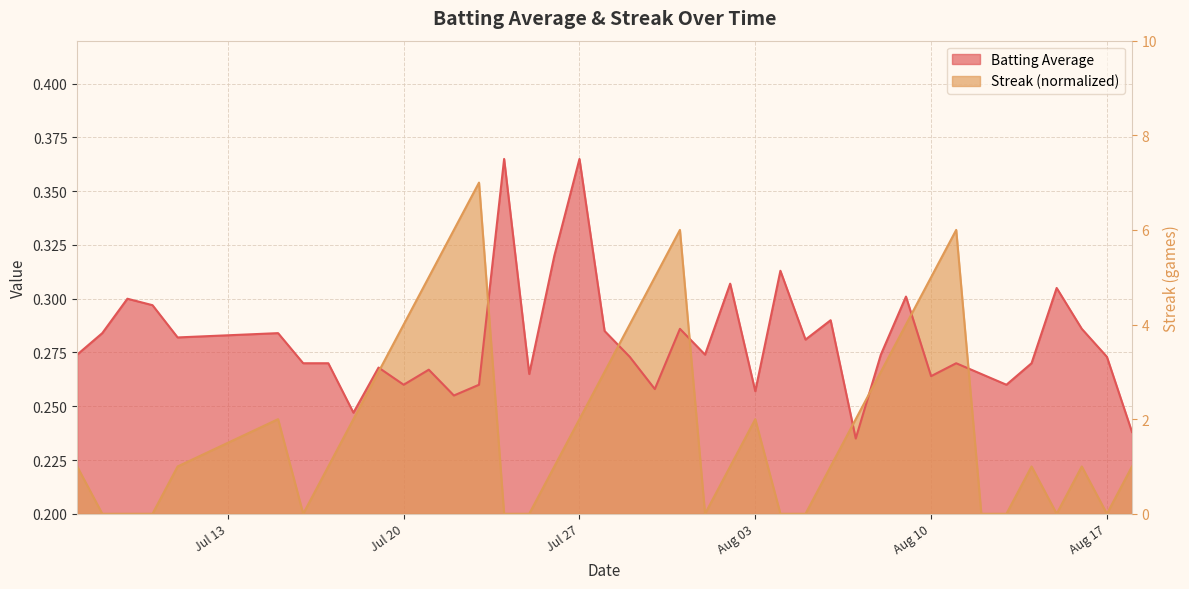

Which series ends up on top after the final intersection of Streak and Batting Average?

Batting Average